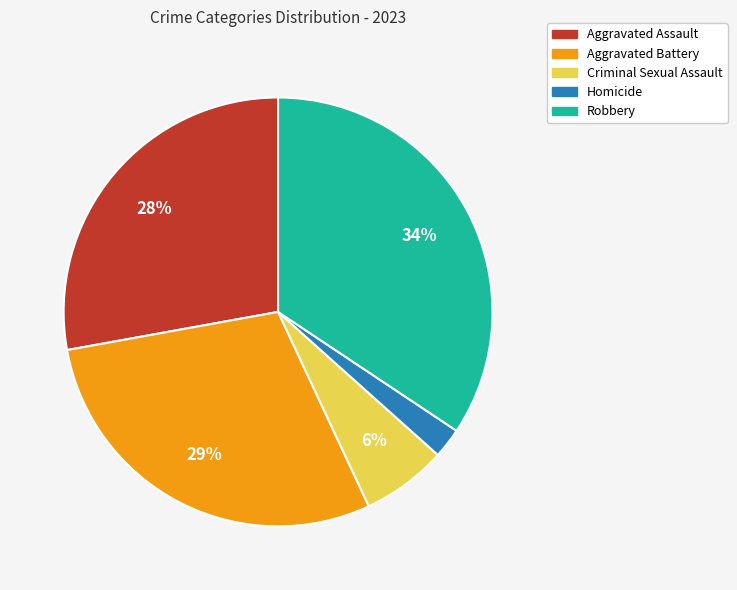

To the nearest percent, what is the average slice percentage?

20%